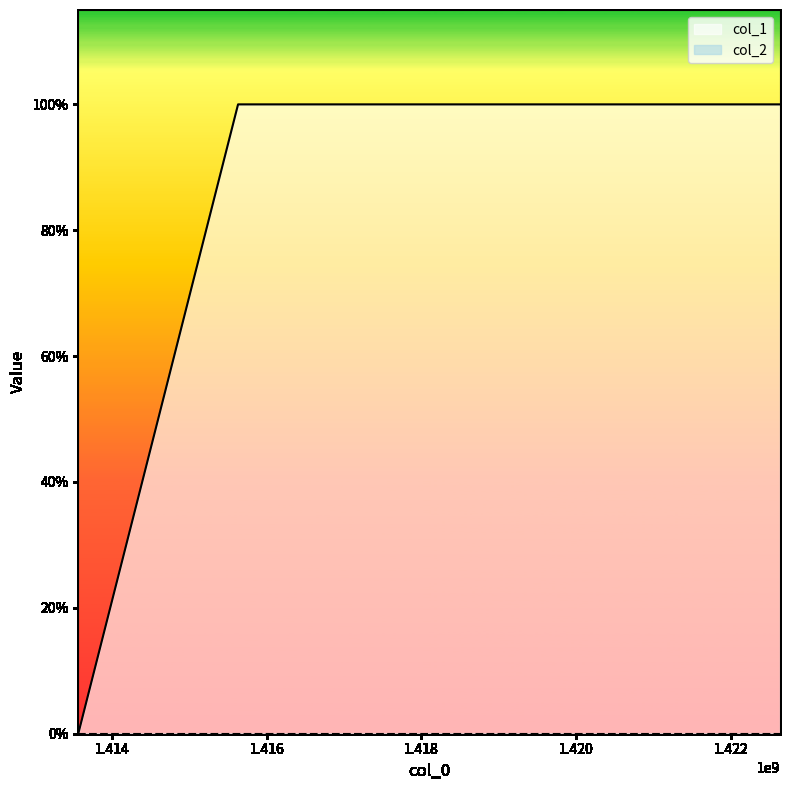

List the labels in order of value, smallest first.

1413562416, 1415629186, 1419182405, 1422638359